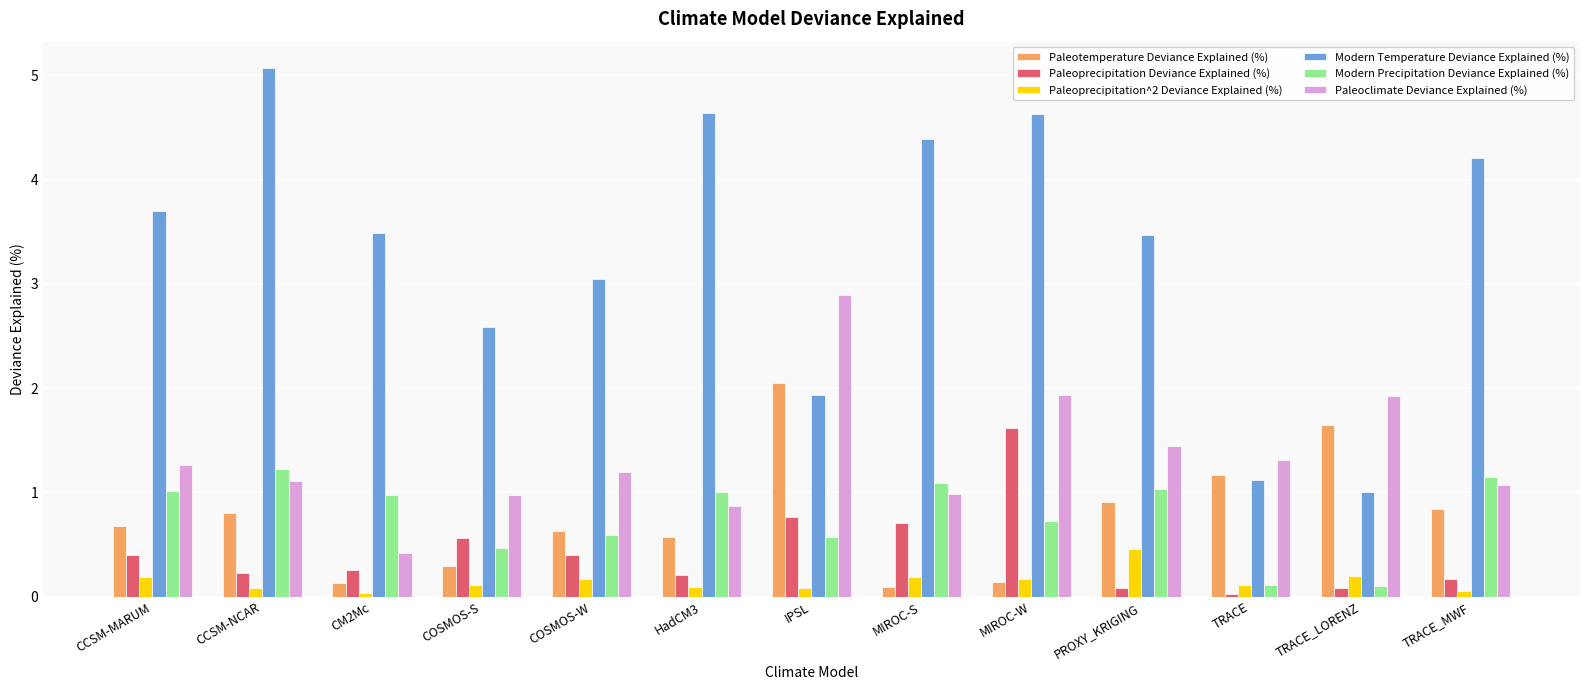

What is the difference between the second highest and second lowest values in the Paleotemperature Deviance Explained (%) series?

1.5